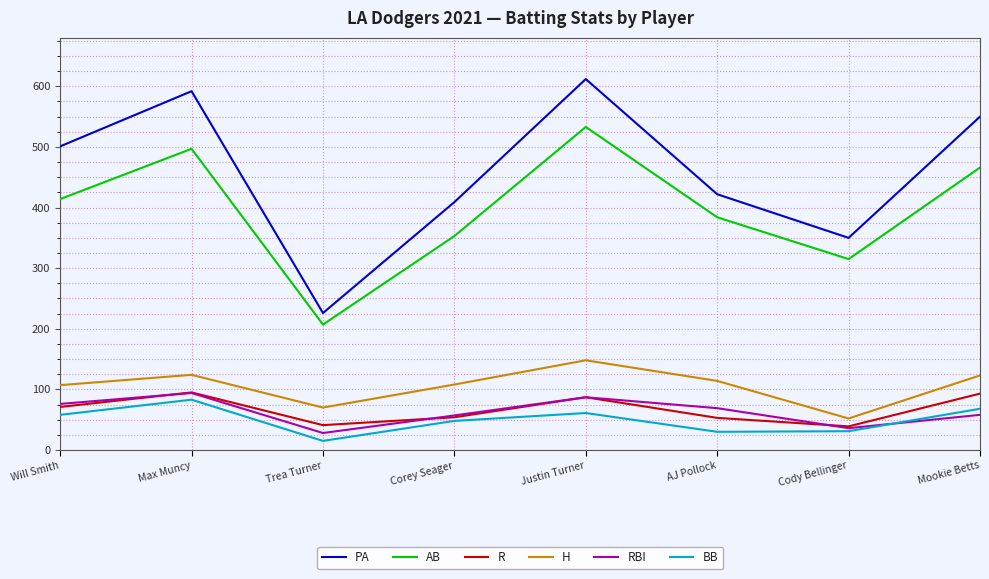

True or false: AB and RBI cross at least once.

False